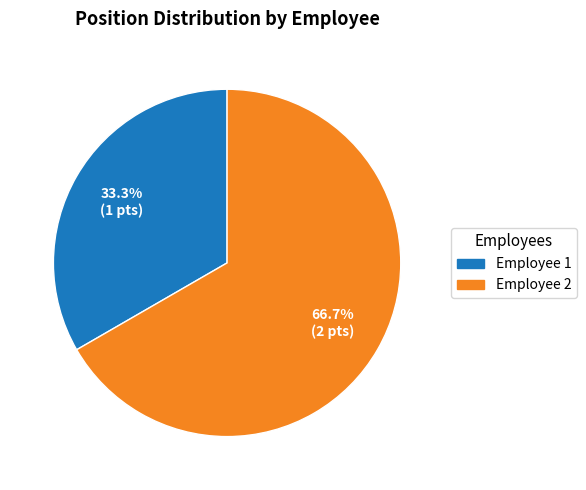

Does any single category account for the majority?

Yes